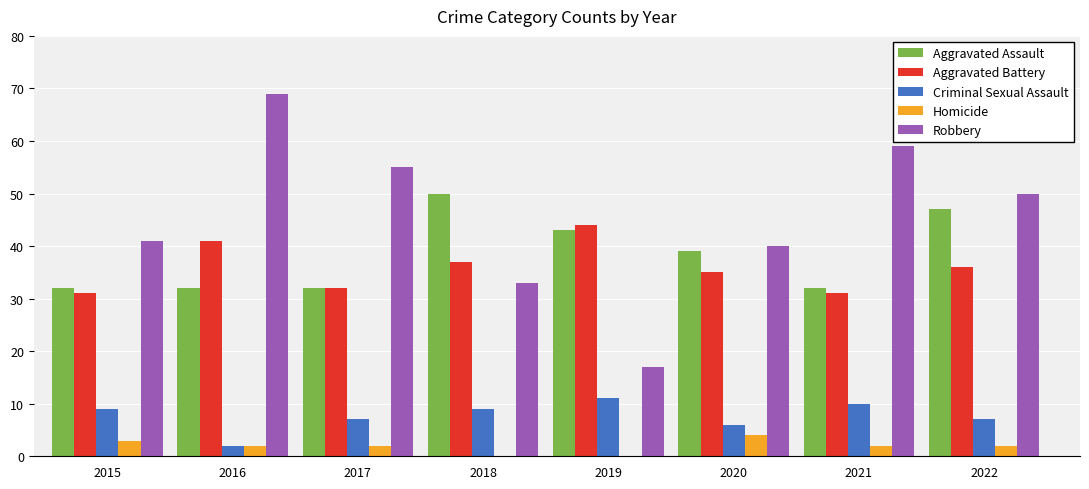

What is the total value across all series at 2015?

116